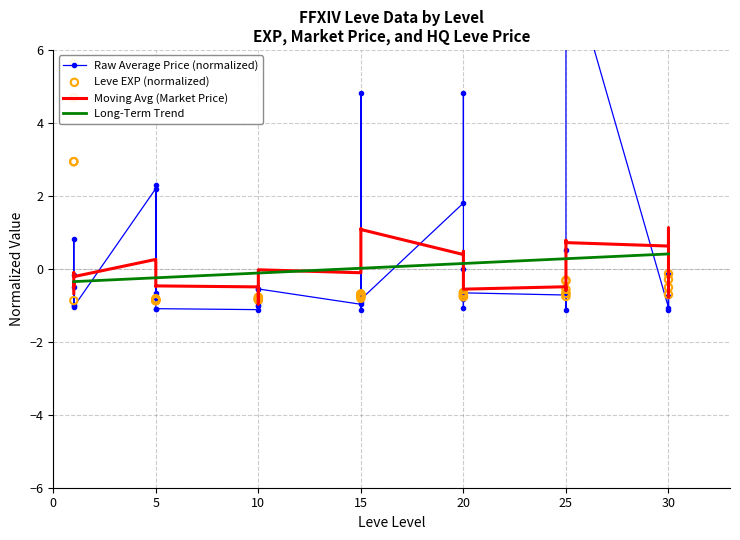

Is the value of currentAveragePrice at 15 greater than the value of Leve EXP at 15?

No